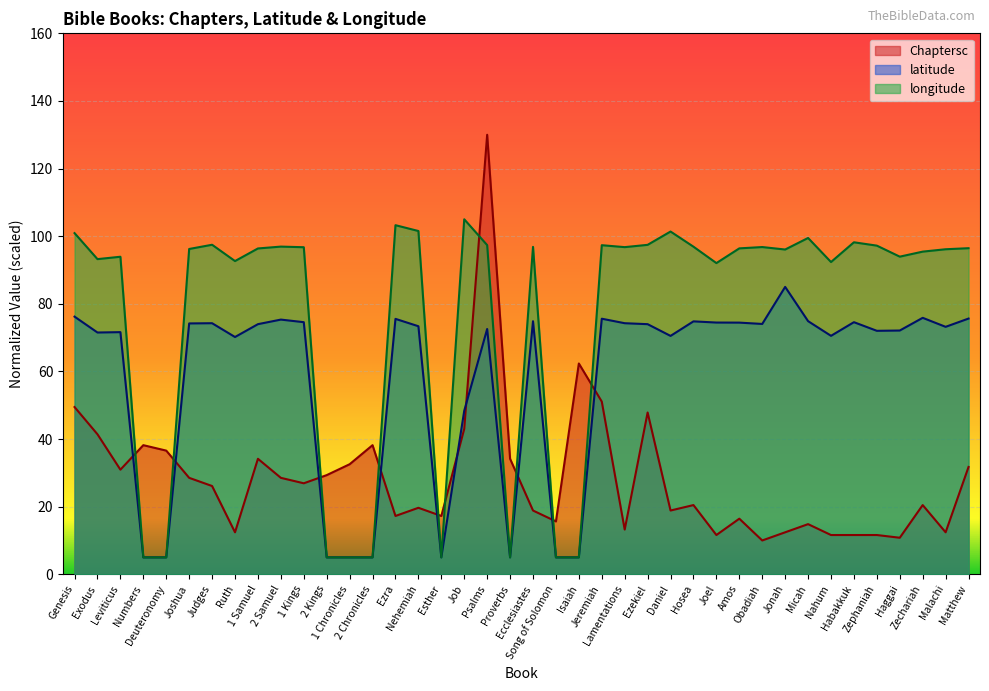

How many lines are shown in the chart?

3